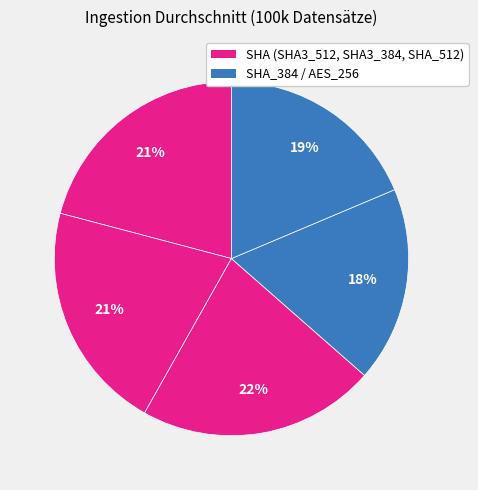

Is there any slice that represents more than half of the pie?

No